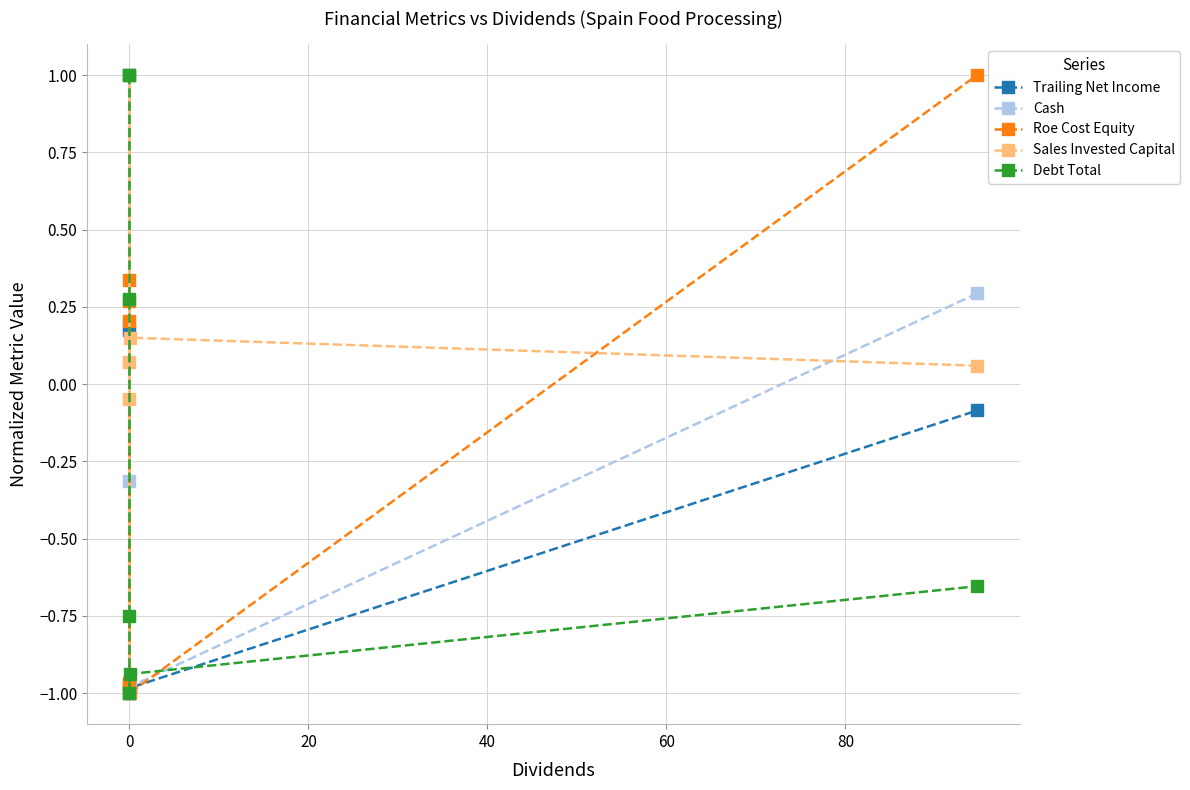

Which series has the widest spread of values?

Trailing Net Income